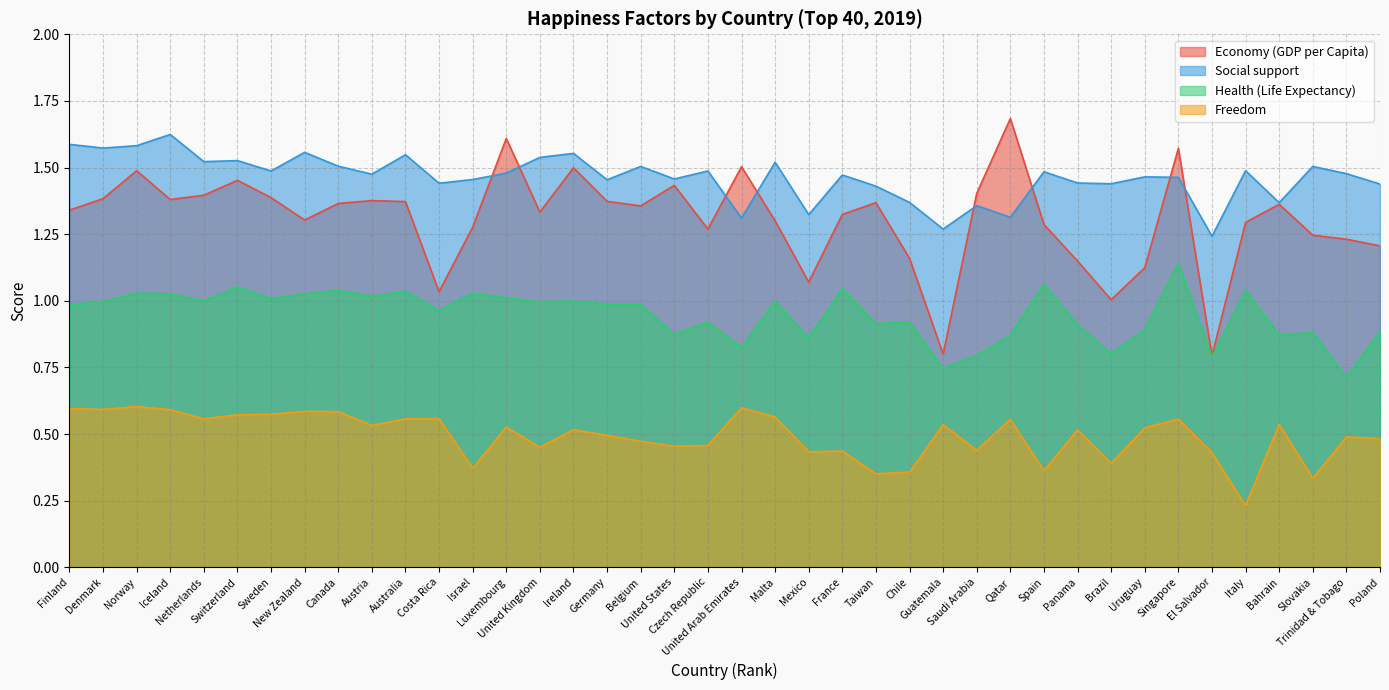

True or false: Social support has more than 1 points higher than both neighbors.

True